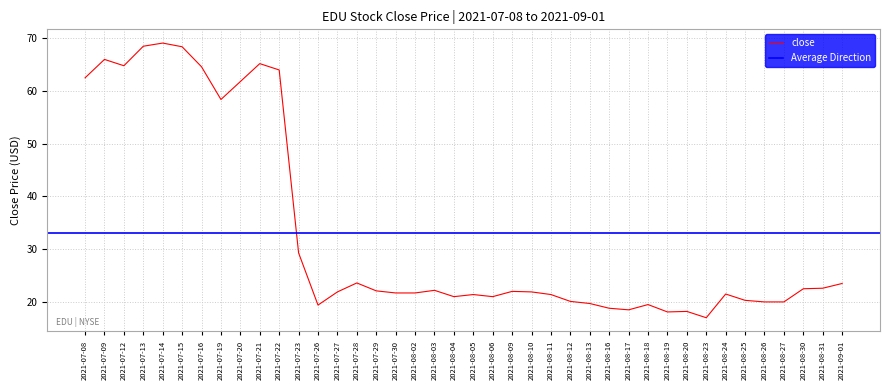

The chart shows a value of 29.5 at 2021-08-23. True or false?

False